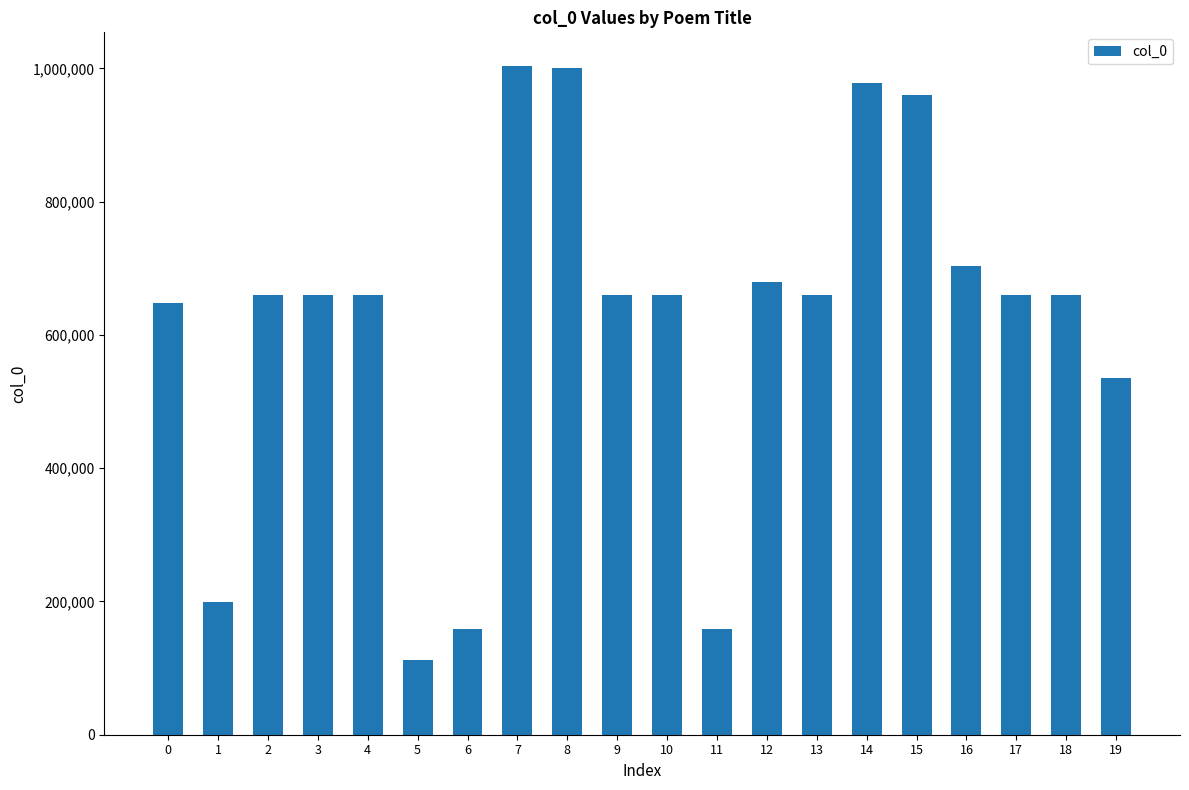

How many data points are less than 660147?

10